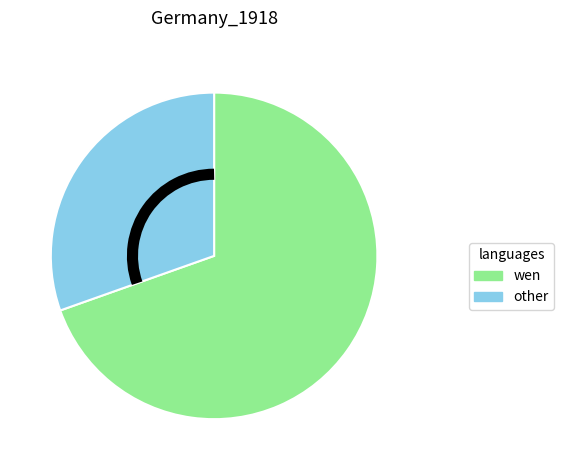

Is there any slice that represents more than half of the pie?

Yes